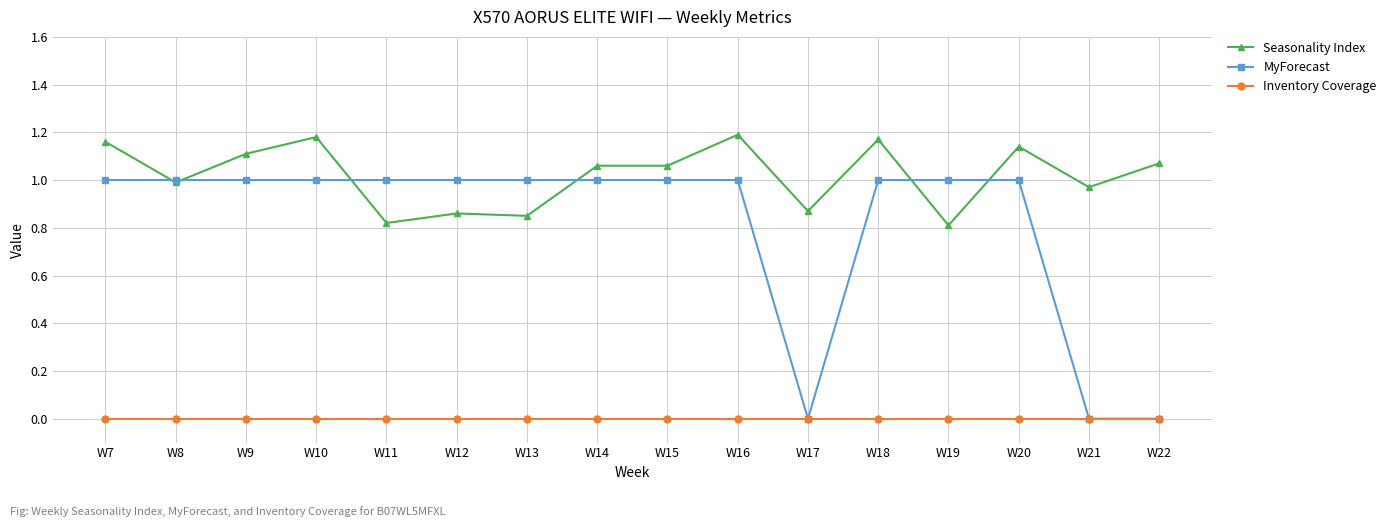

List the series in order of their overall mean, lowest first.

Inventory Coverage, MyForecast, Seasonality Index